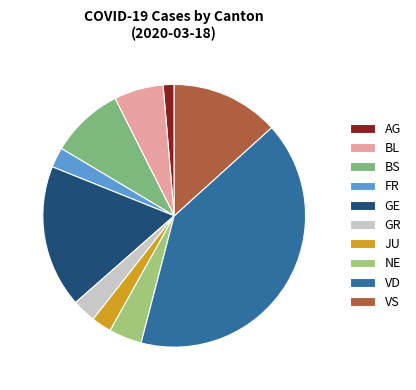

Count the number of slices in the pie.

10